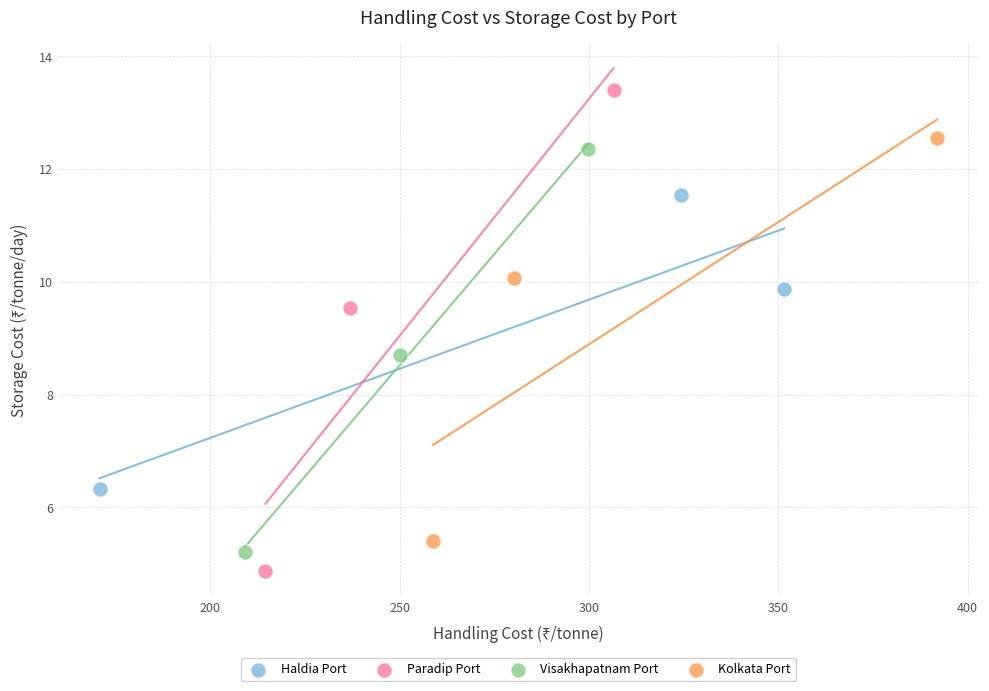

What are all the series names shown in the legend?

Haldia Port, Paradip Port, Visakhapatnam Port, Kolkata Port